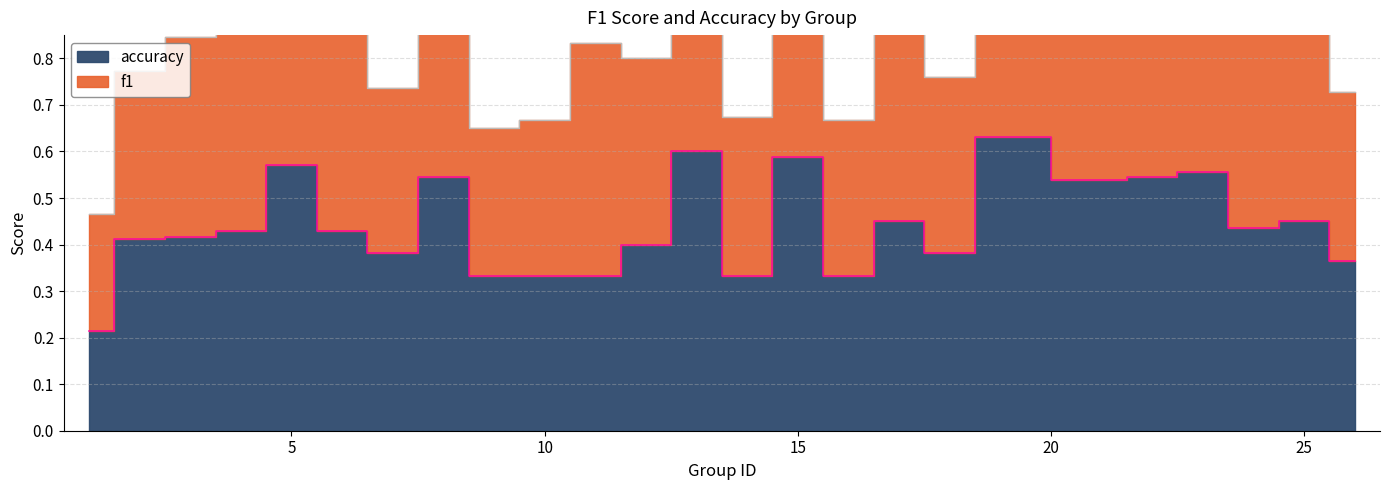

True or false: accuracy and f1 intersect in this chart.

False